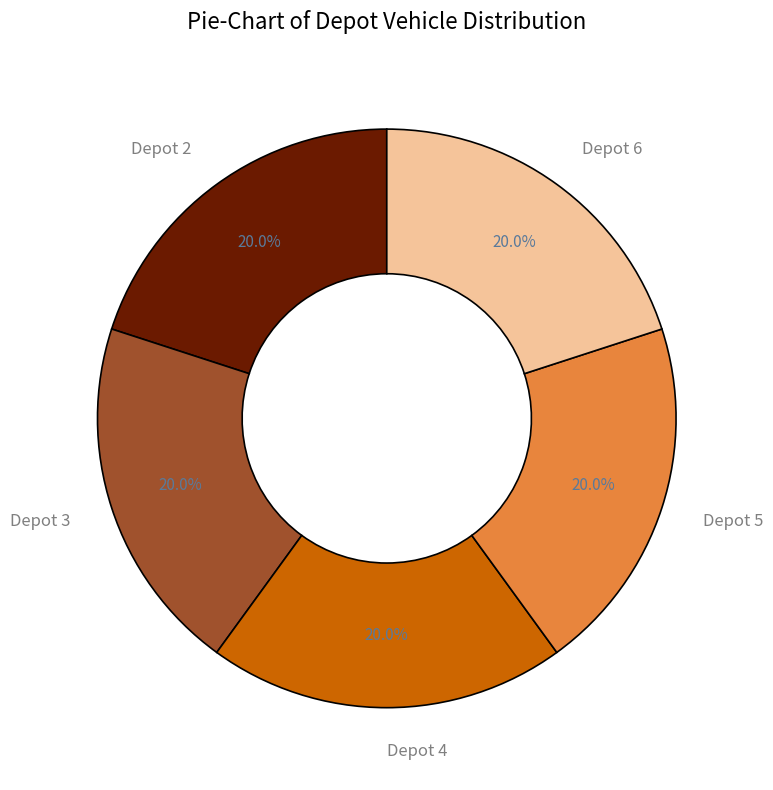

Approximately how many times larger is the value at Depot 3 compared to Depot 2?

1.0